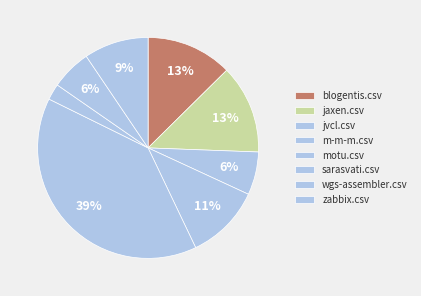

The motu.csv slice represents 39% of the pie. True or false?

True